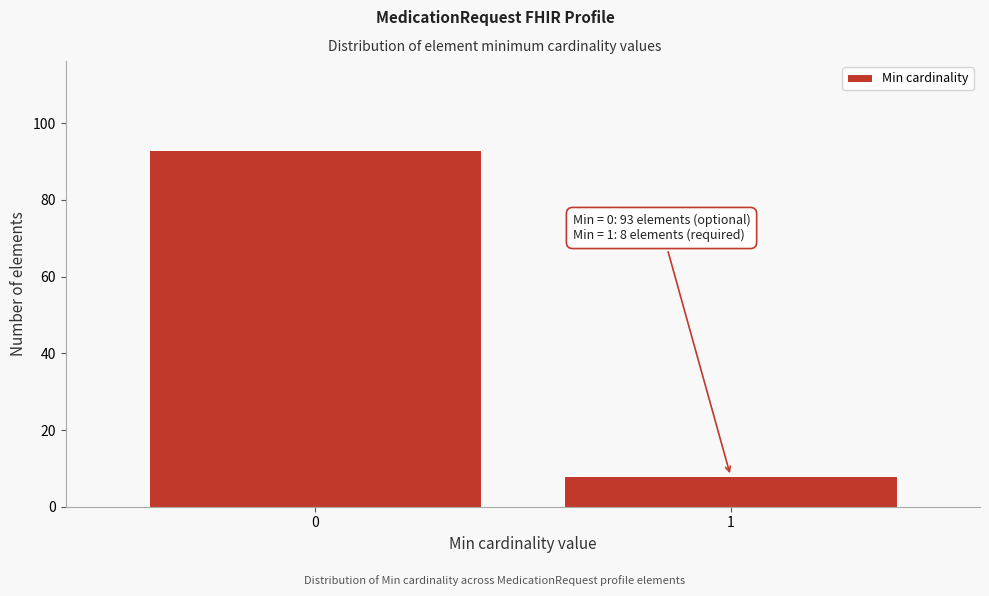

Reading left to right, what are all the values shown in this chart?

93	8